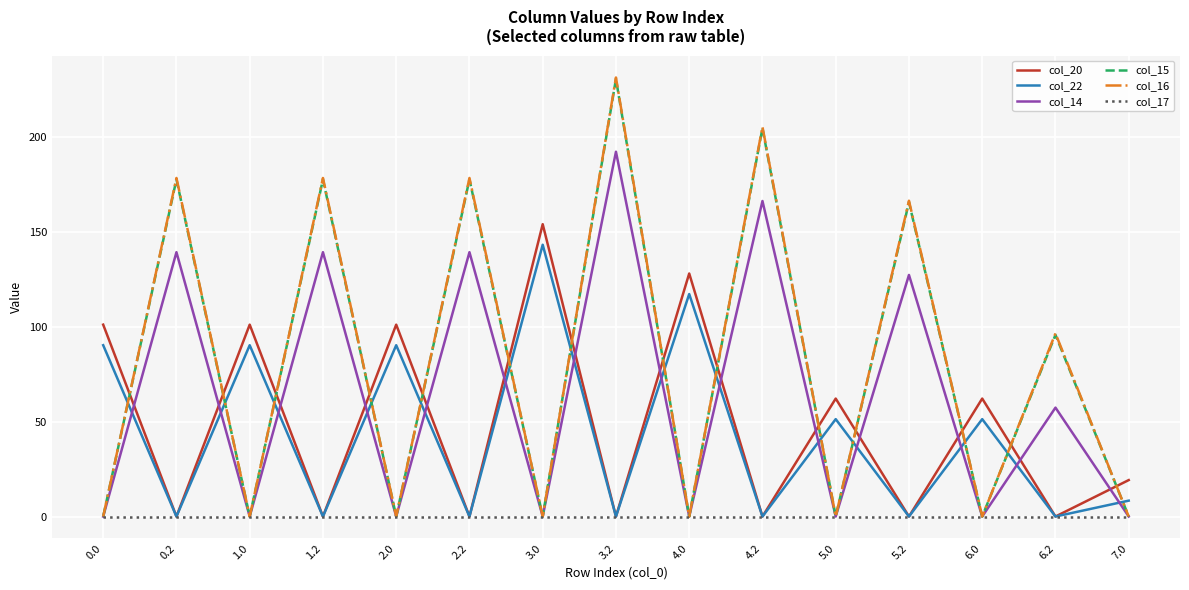

Is it true that col_20 equals 19.2 at 7.0?

True